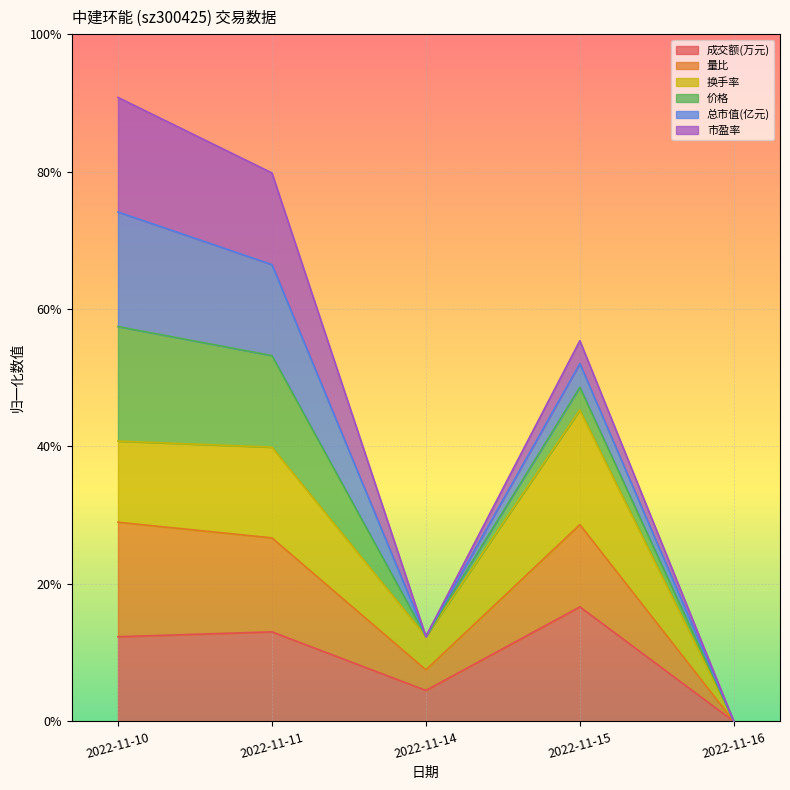

Does the chart display data point markers on the line(s)?

No